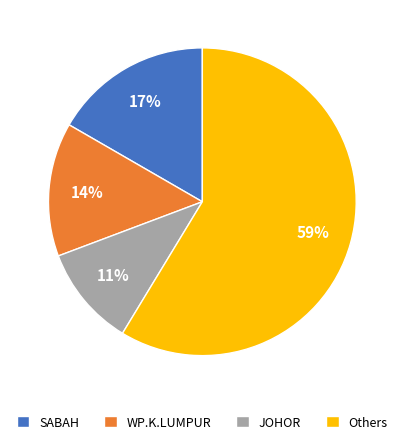

Rank the categories by value from highest to lowest.

Others, SABAH, WP.K.LUMPUR, JOHOR